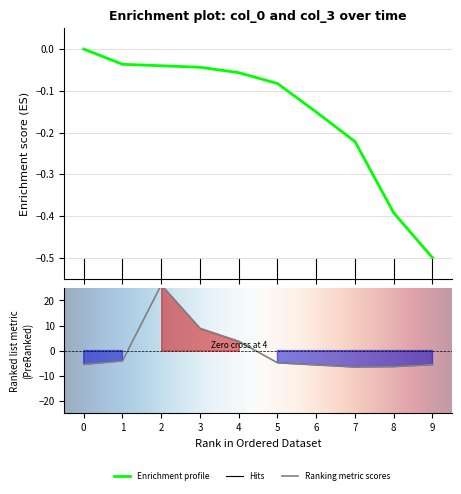

Is it true that col_3 equals -7.2 at 1?

False